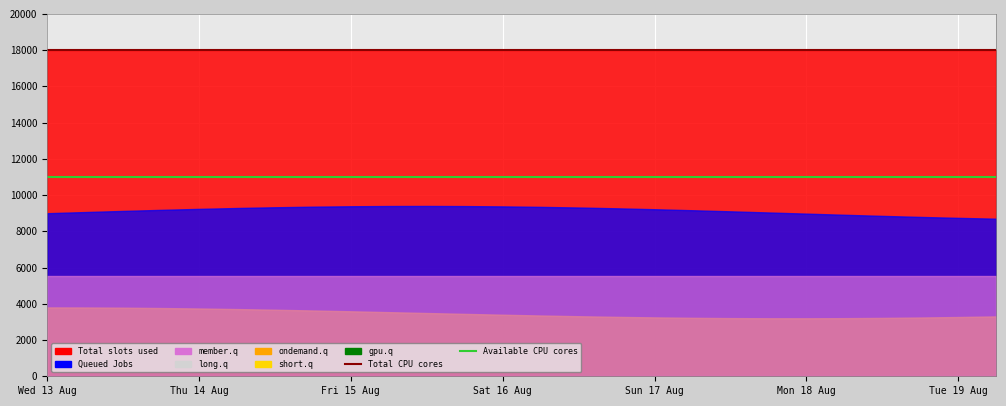

What is the value of the Available CPU cores point at the 1st from the left?

11000